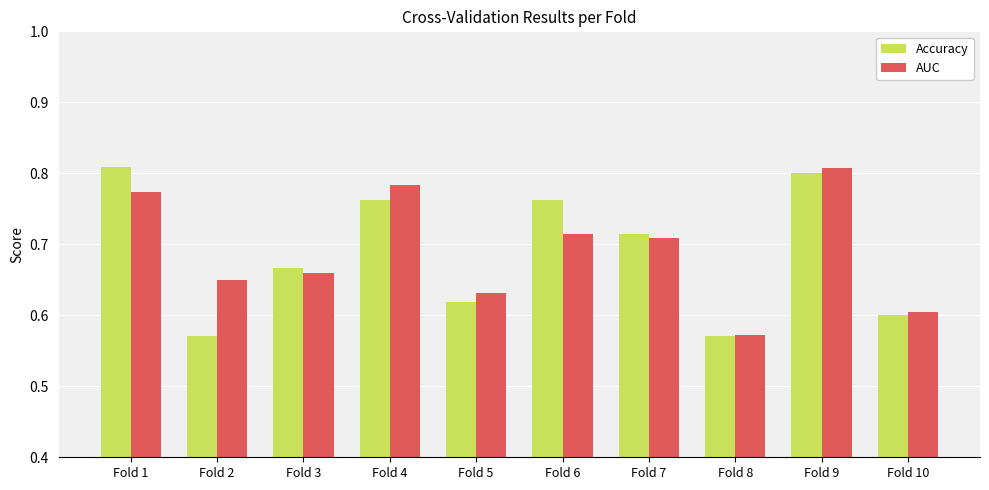

At which label does AUC reach its peak?

Fold 9